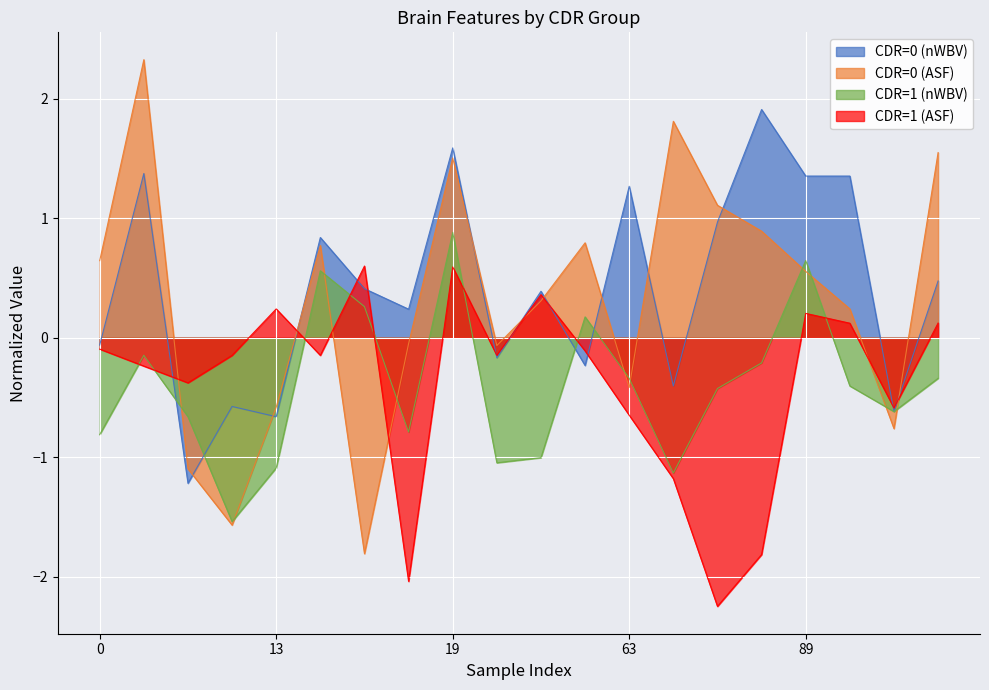

What is the difference between the highest and lowest values at 81?

3.7